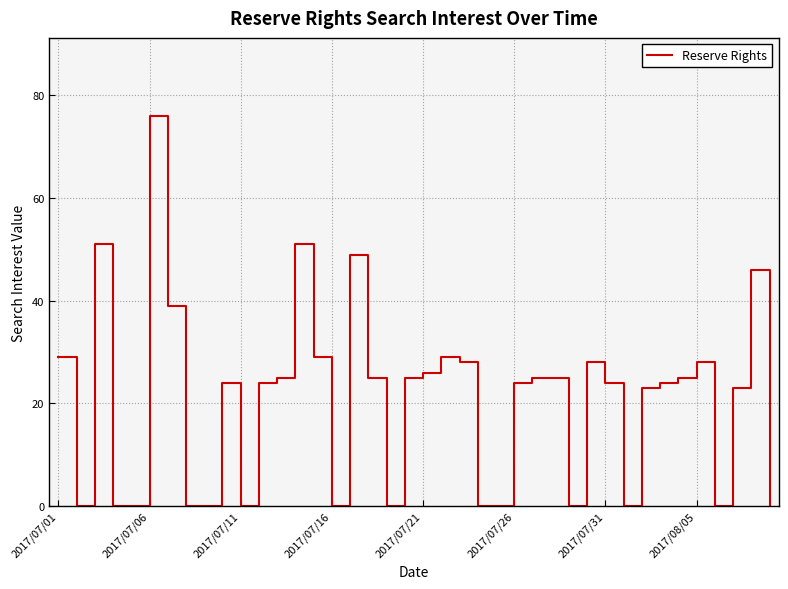

What is the greatest value displayed?

76